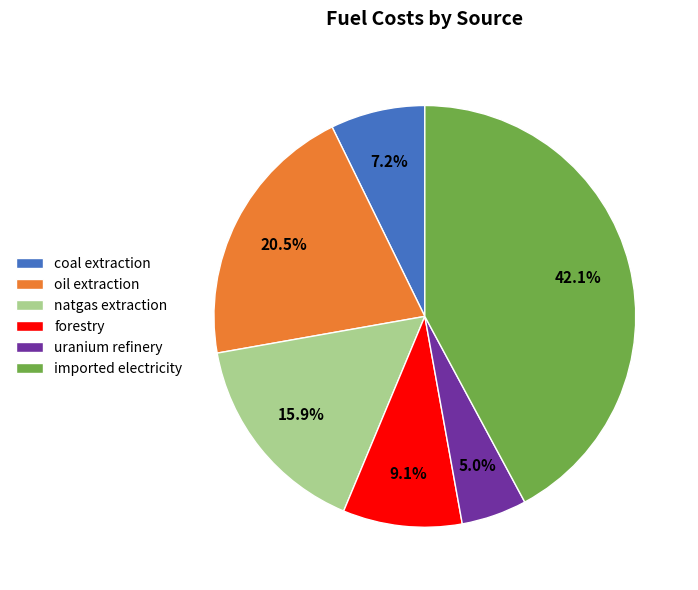

Combined, do oil extraction and forestry account for over 50%?

No